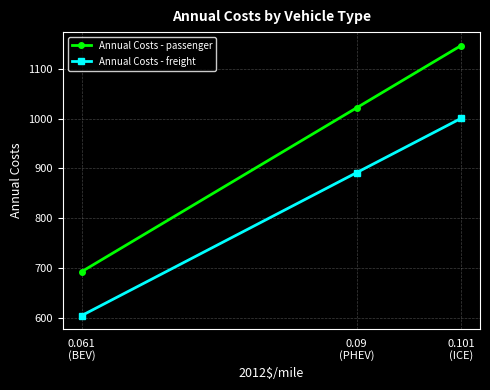

What is the minimum value shown in the chart?

604.2